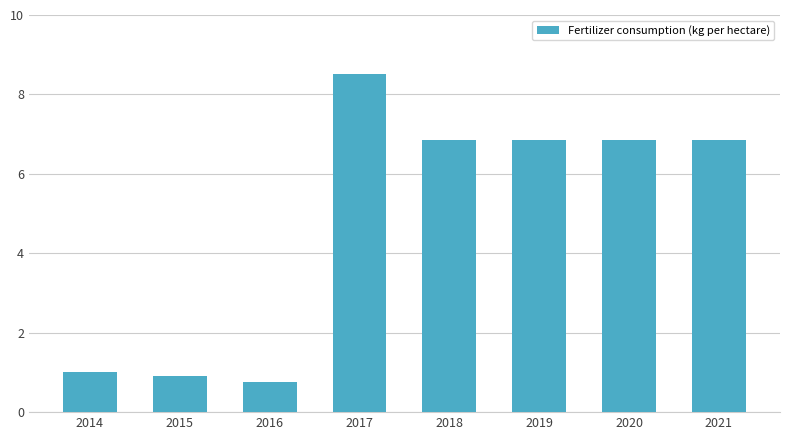

Are the bars horizontal?

No